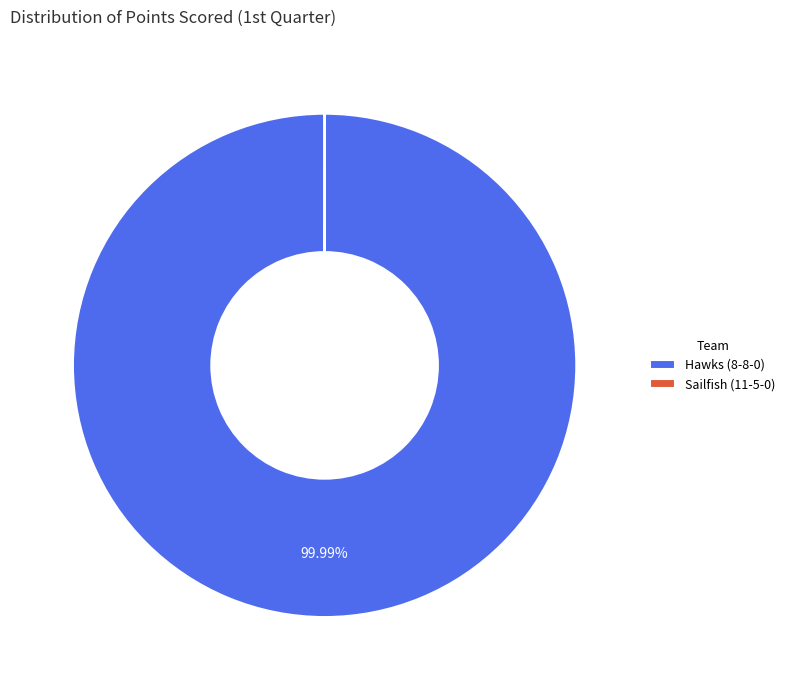

What percentage is the Hawks (8-8-0) slice, to the nearest percent?

100%